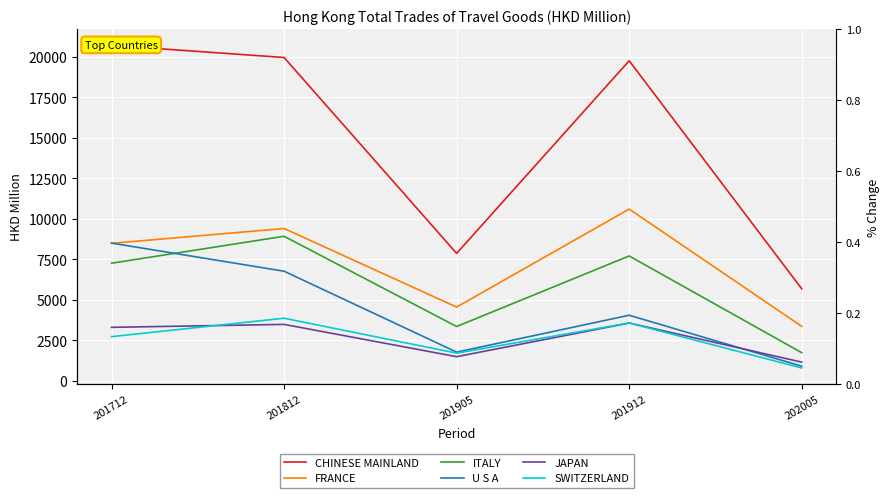

What are all the series names shown in the legend?

CHINESE MAINLAND, FRANCE, ITALY, U S A, JAPAN, SWITZERLAND